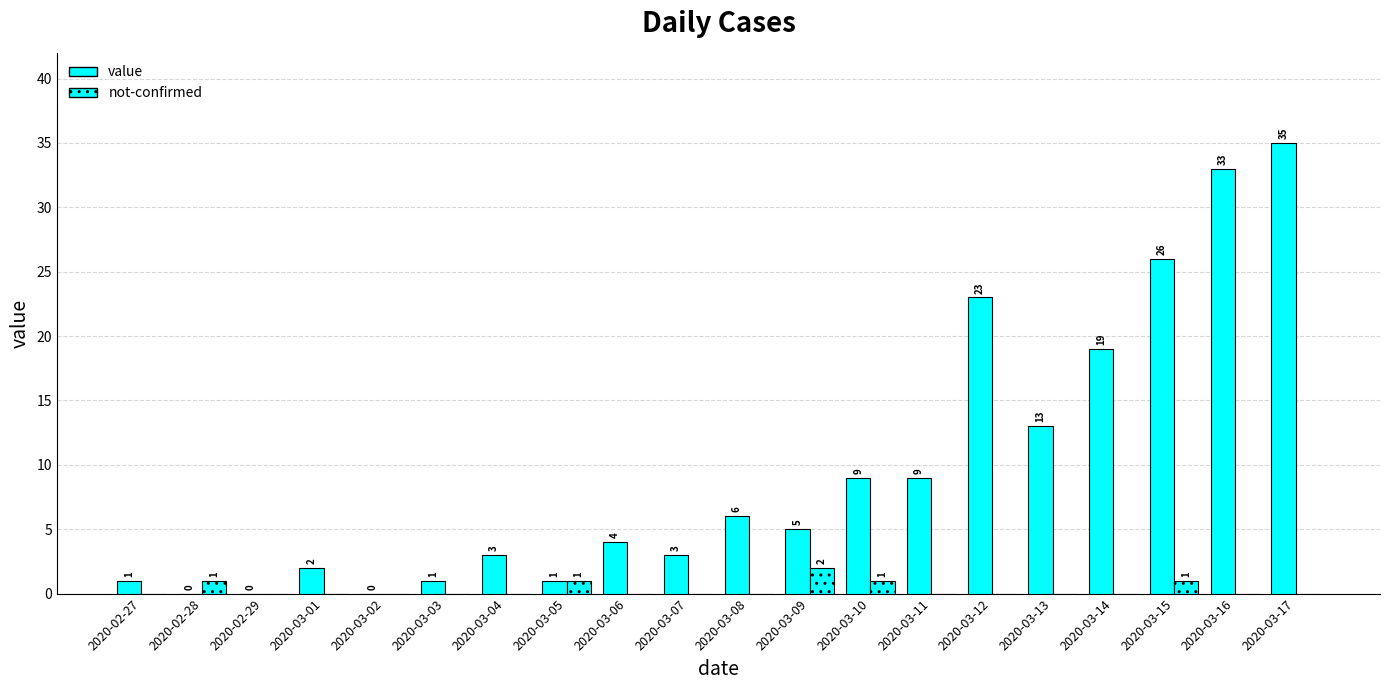

What is the greatest value displayed?

35